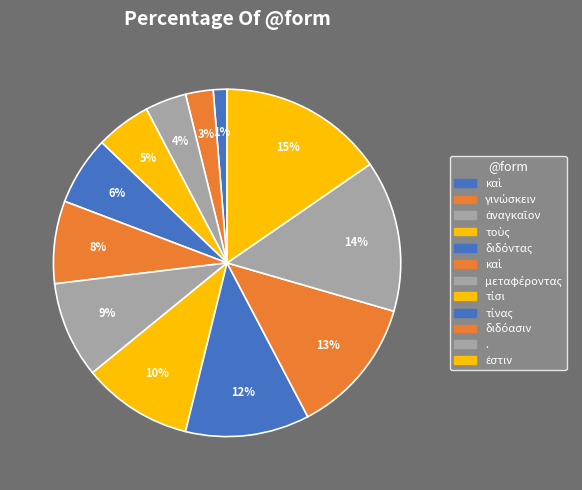

How many slices are in this pie chart?

12